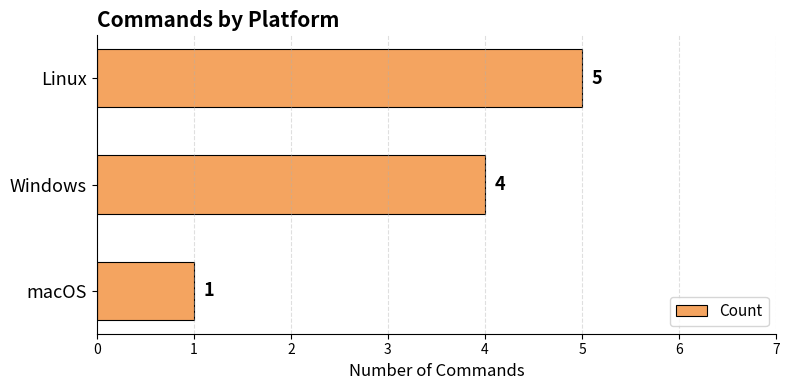

Is it true that the value at Linux is 5?

True